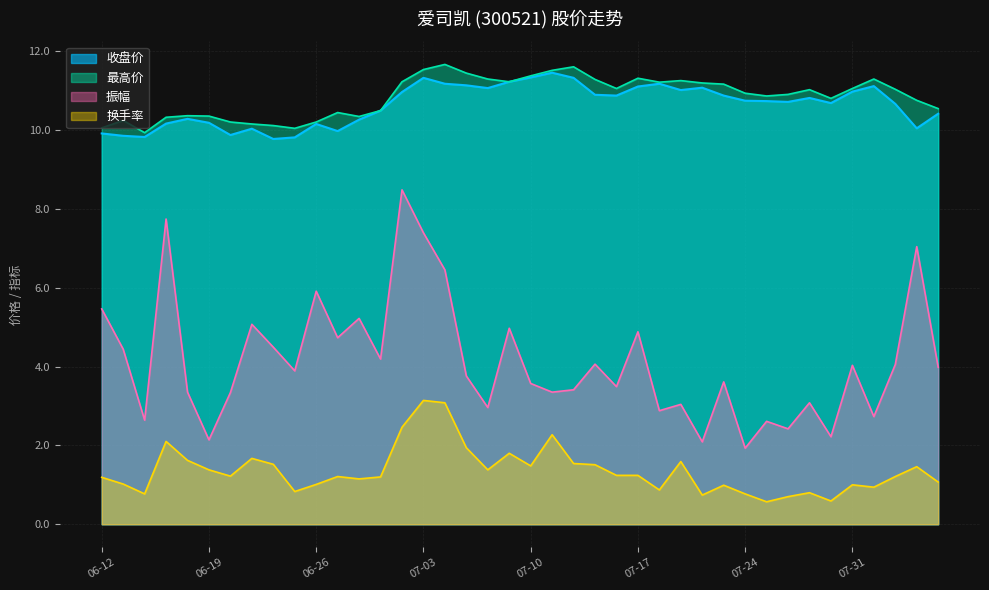

At 2024-07-29, list the series in order from largest to smallest.

最高价, 收盘价, 振幅, 换手率